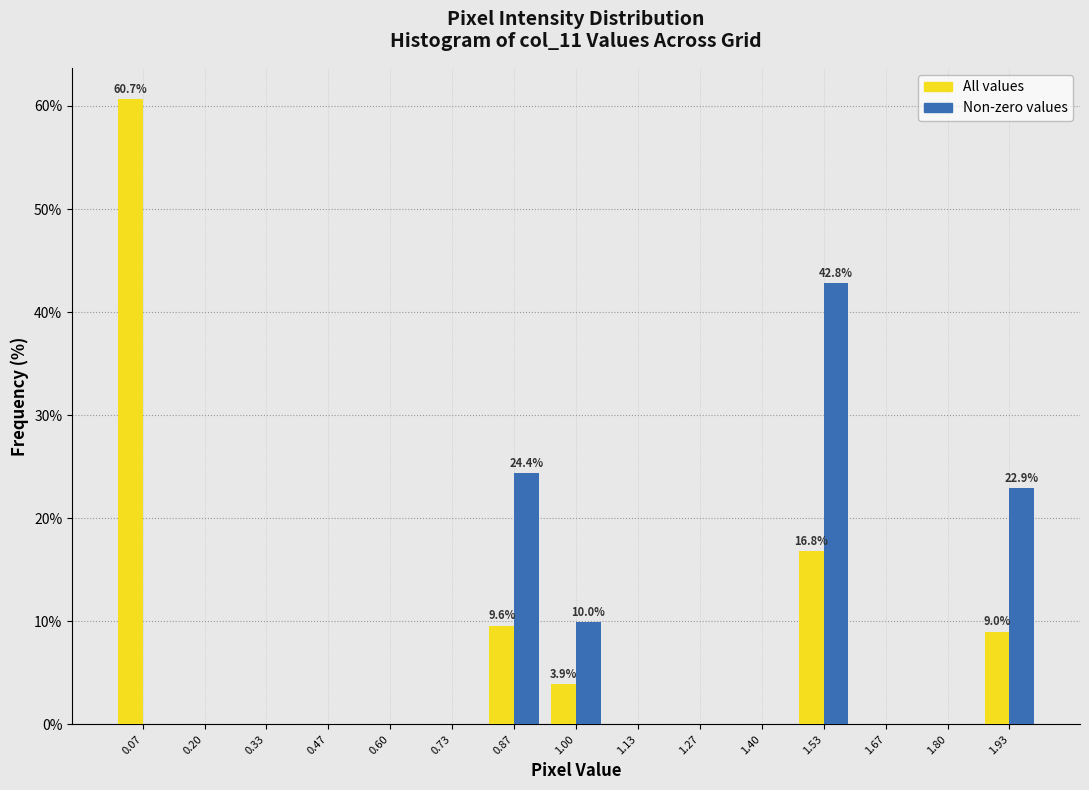

In the All values series, which range on the x-axis has the tallest bar?

0.00 to 0.14